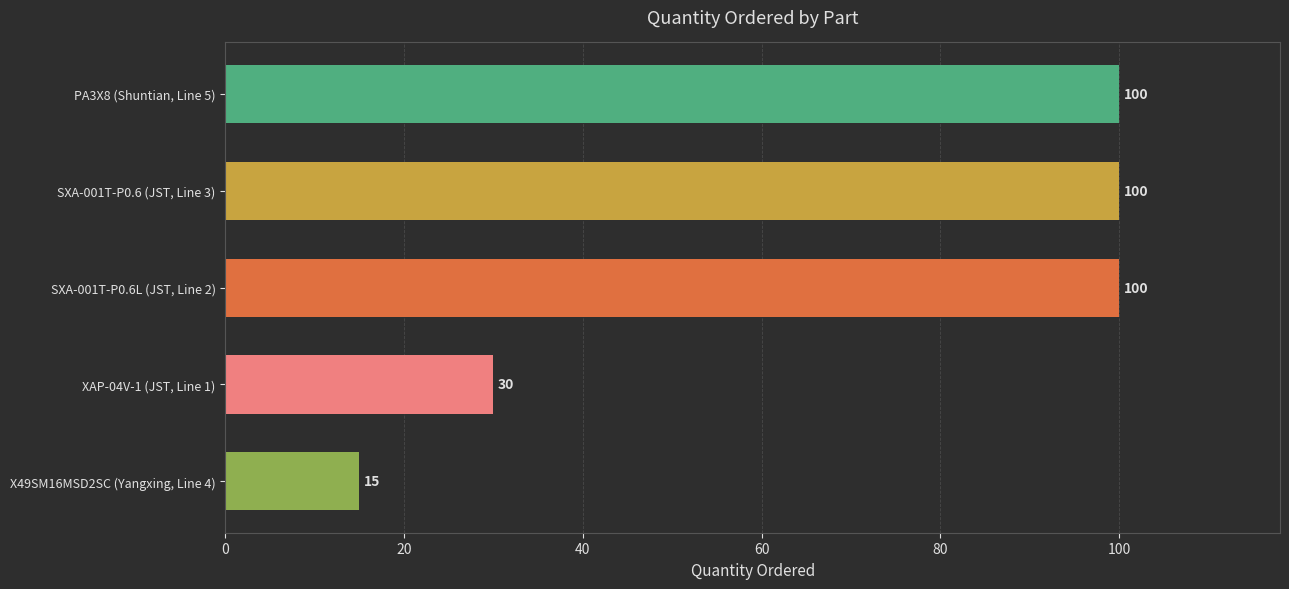

The chart shows a value of 100 at SXA-001T-P0.6L (JST, Line 2). True or false?

True